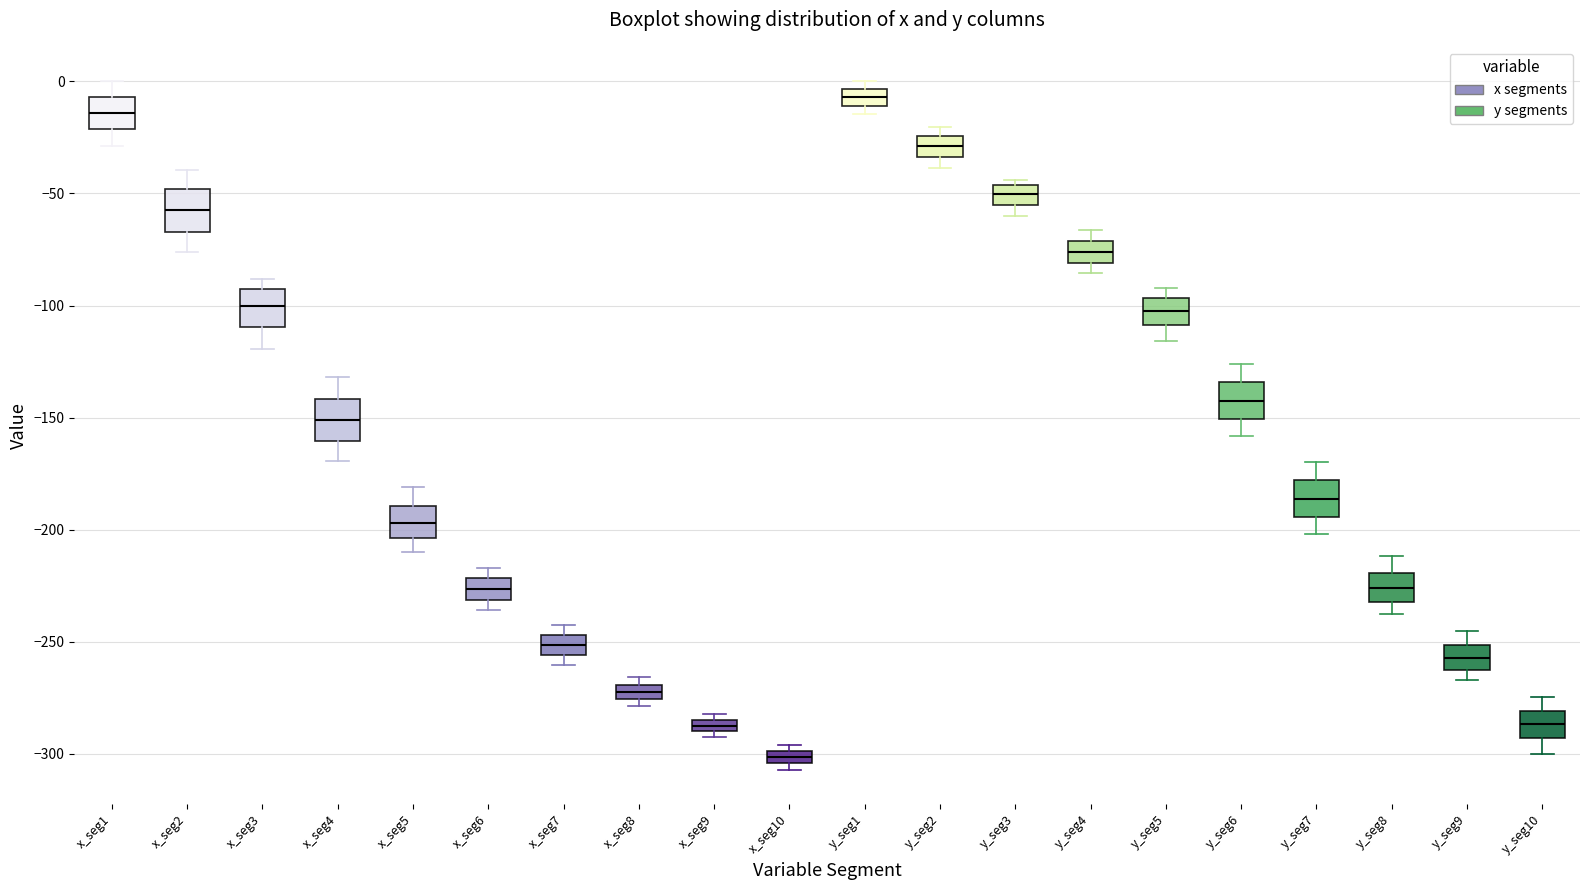

Where does the lower whisker of the box for x_seg3 end on the y-axis? The values are not printed on the chart, so give them approximately, as read against the axis.

-120